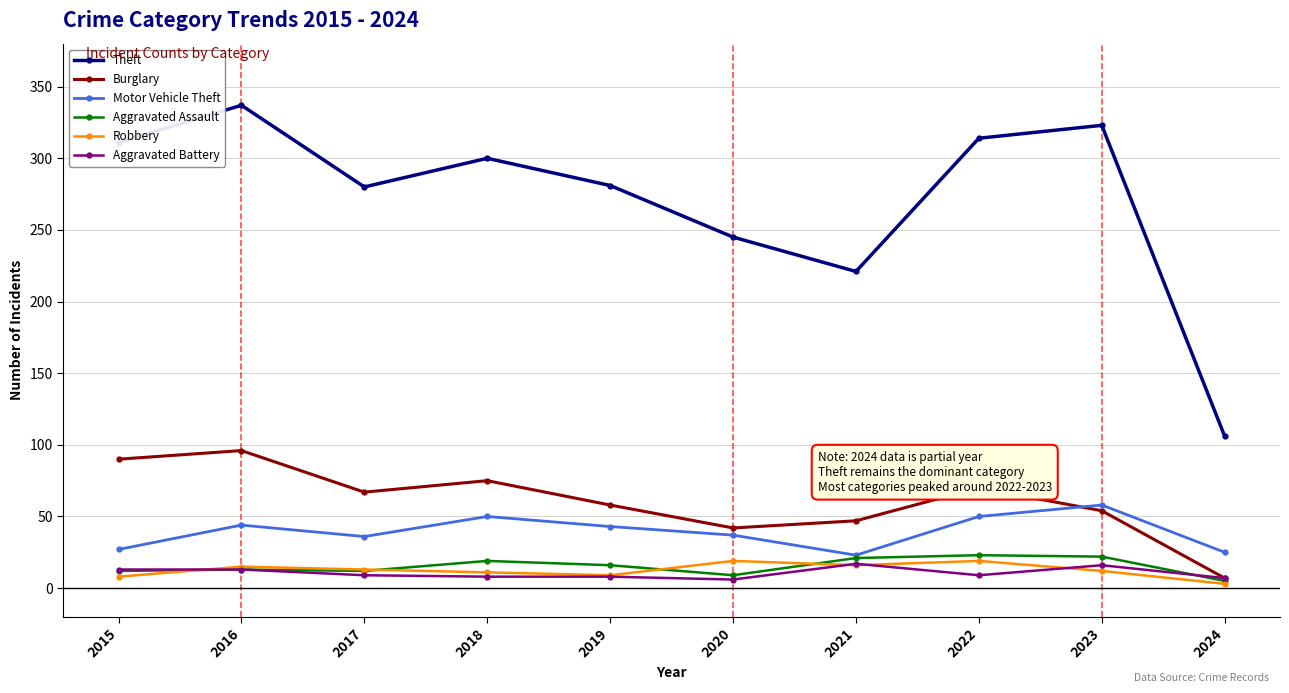

Is the value of Aggravated Assault at 2022 greater than the value of Burglary at 2019?

No